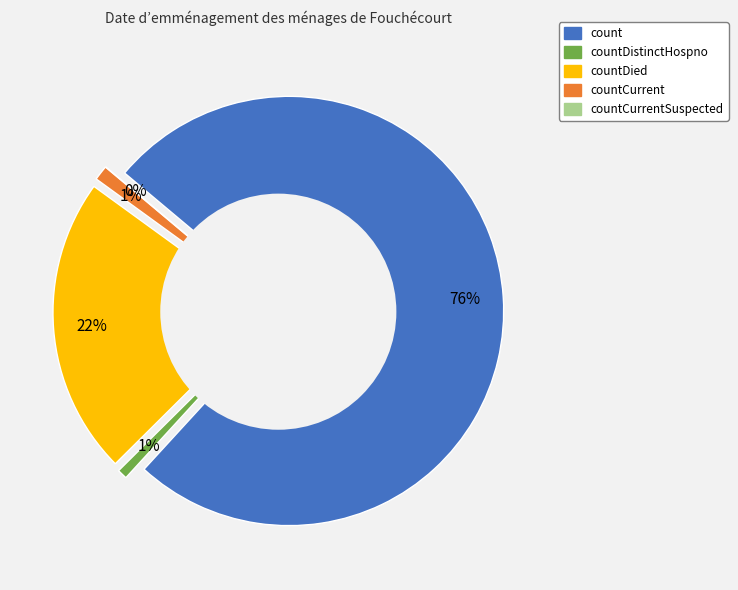

What is the change in value from count to countDied?

-2055